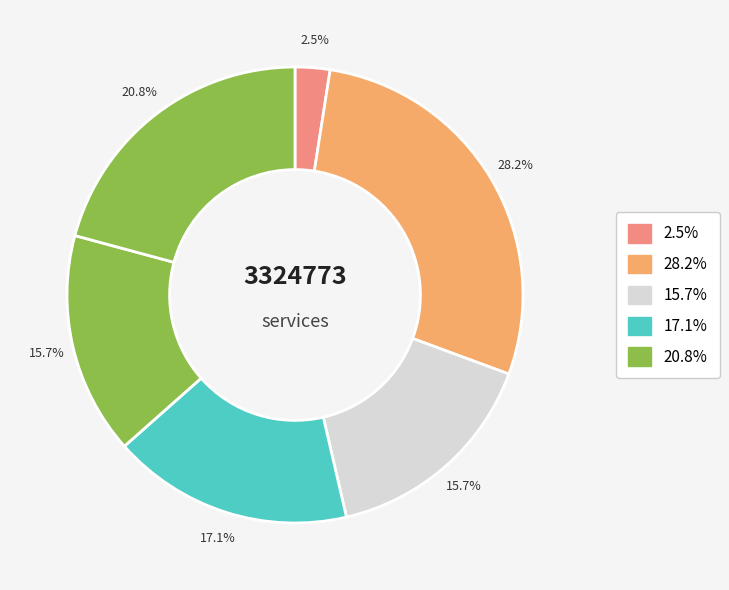

Count the number of slices in the pie.

6